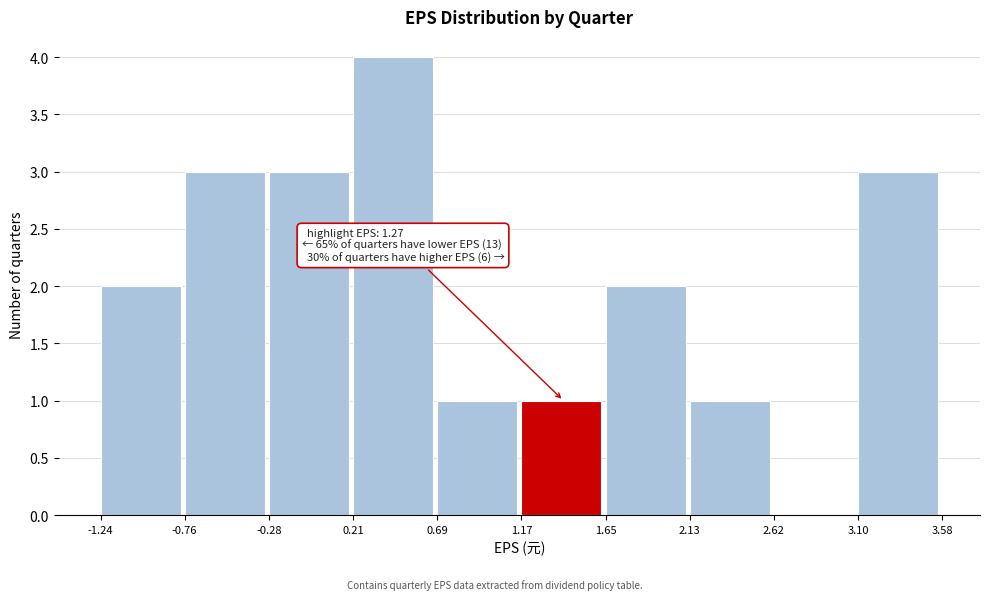

Which range on the x-axis has the tallest bar?

0.21 to 0.69